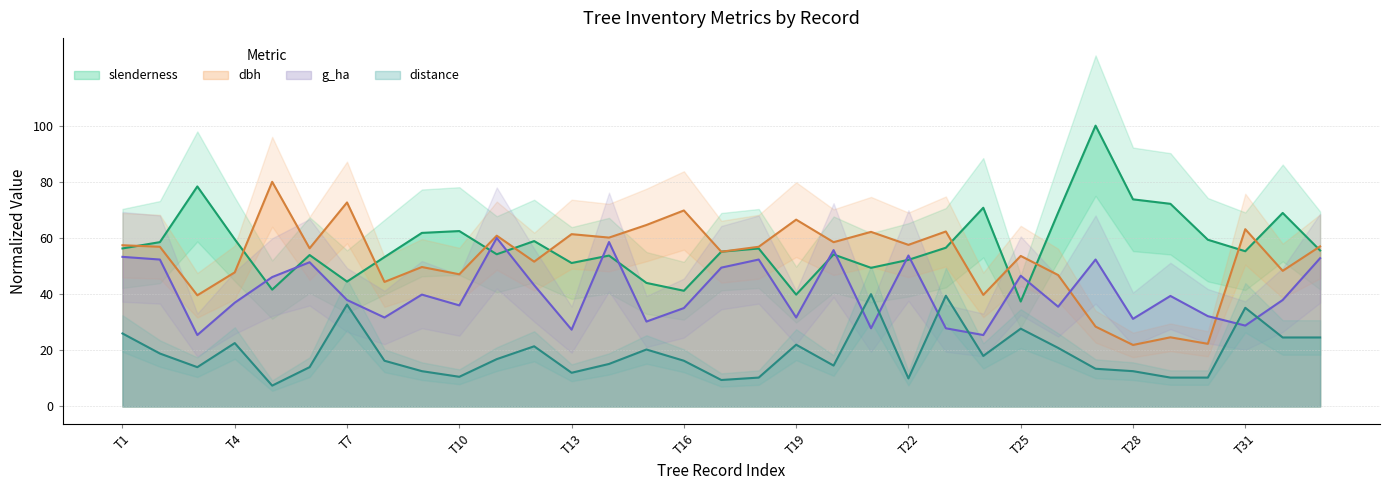

At which label does g_ha first exceed 37?

T1